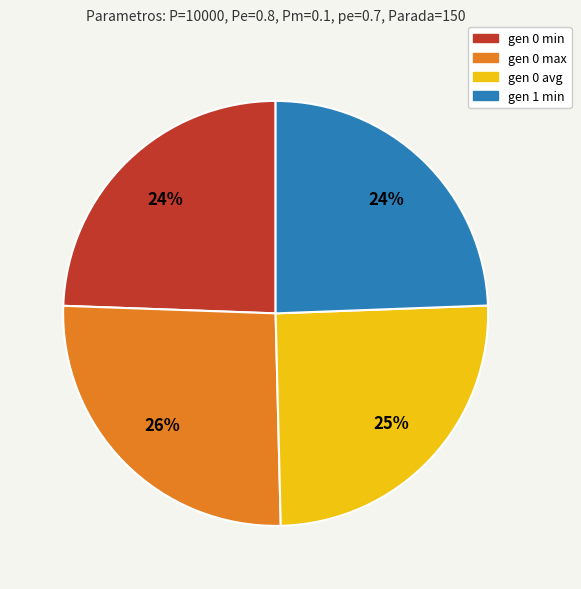

Does gen 0 avg represent more than half of the total?

No